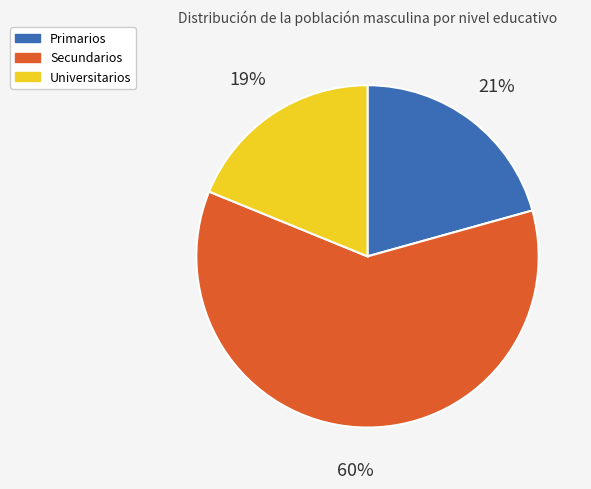

Is it true that Secundarios is 60% of the pie?

True